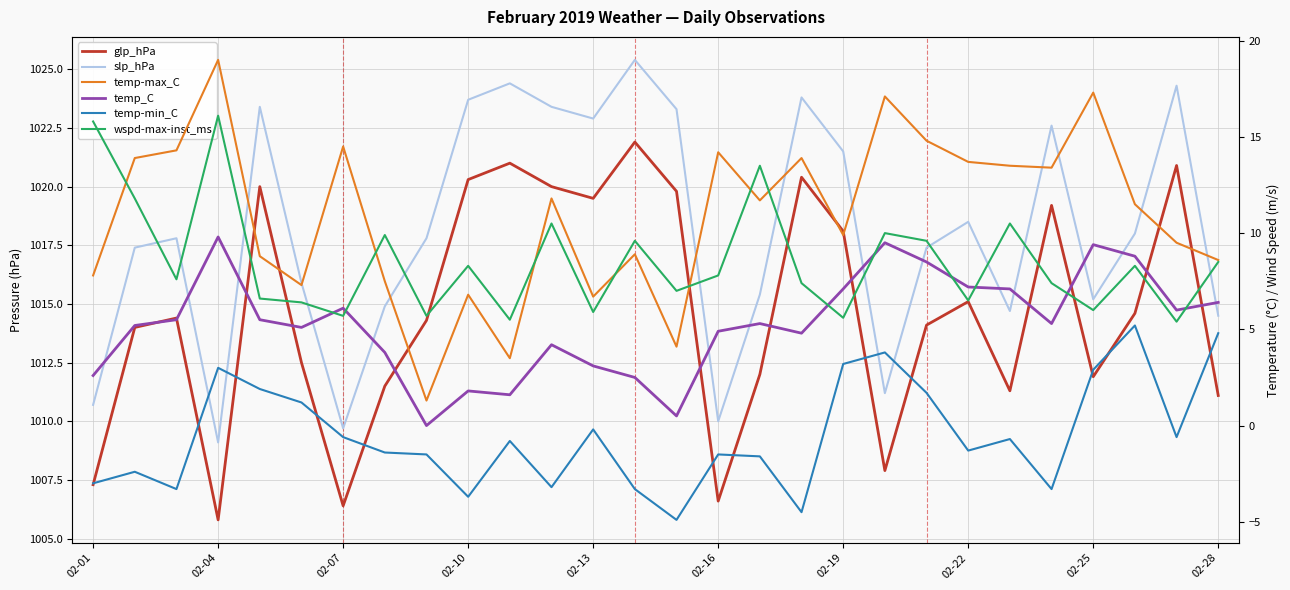

What is the spread (max minus min) of values at 16?

1017.0